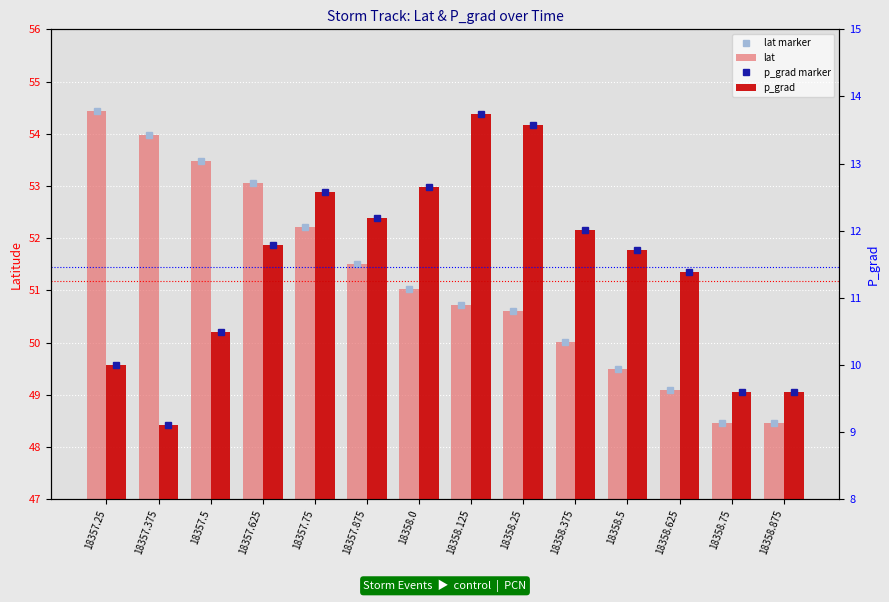

What is the difference between the highest and lowest values at 18357.875?

39.3